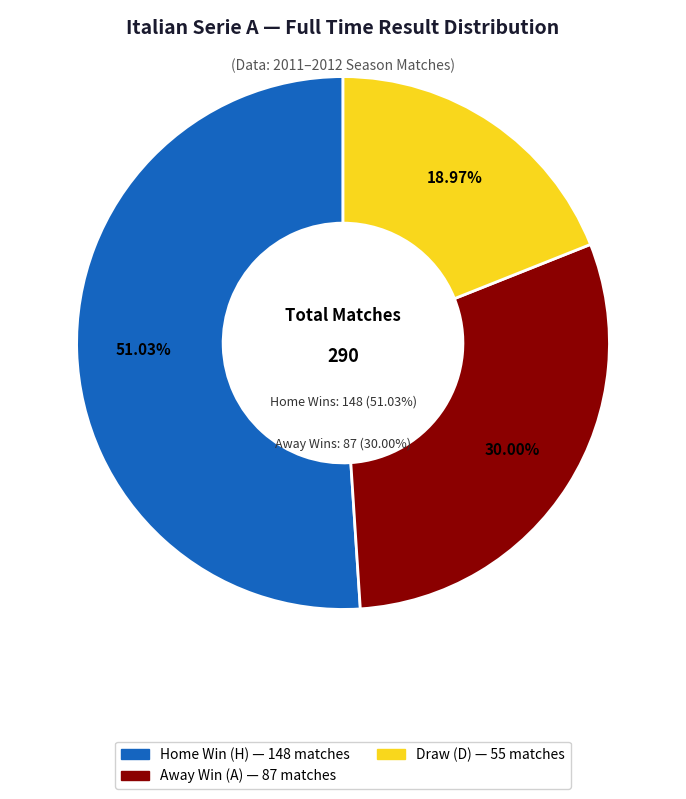

Combined, what portion of the pie is H and D?

70.0%